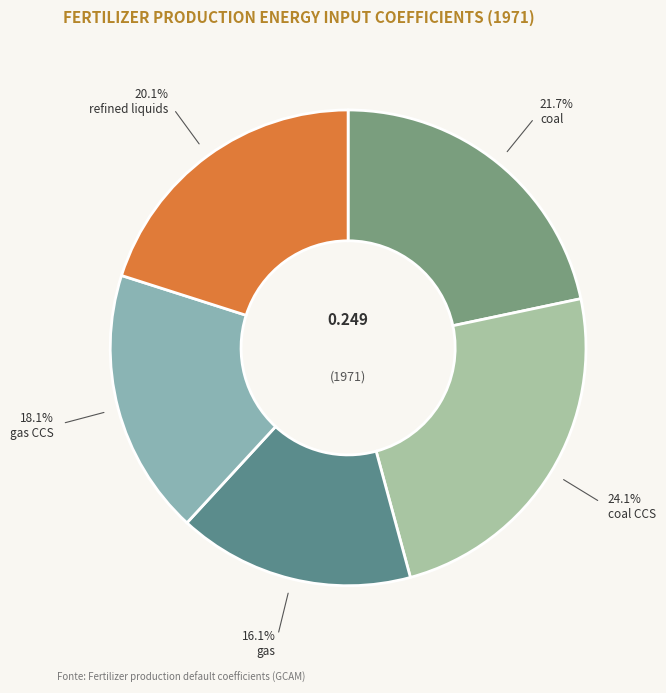

Is there any slice that represents more than half of the pie?

No